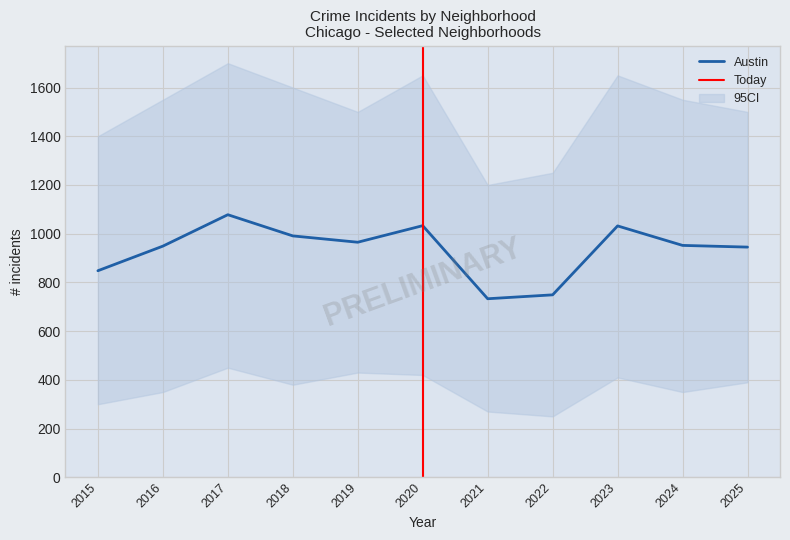

The Austin series shows 965 at 2019. True or false?

True